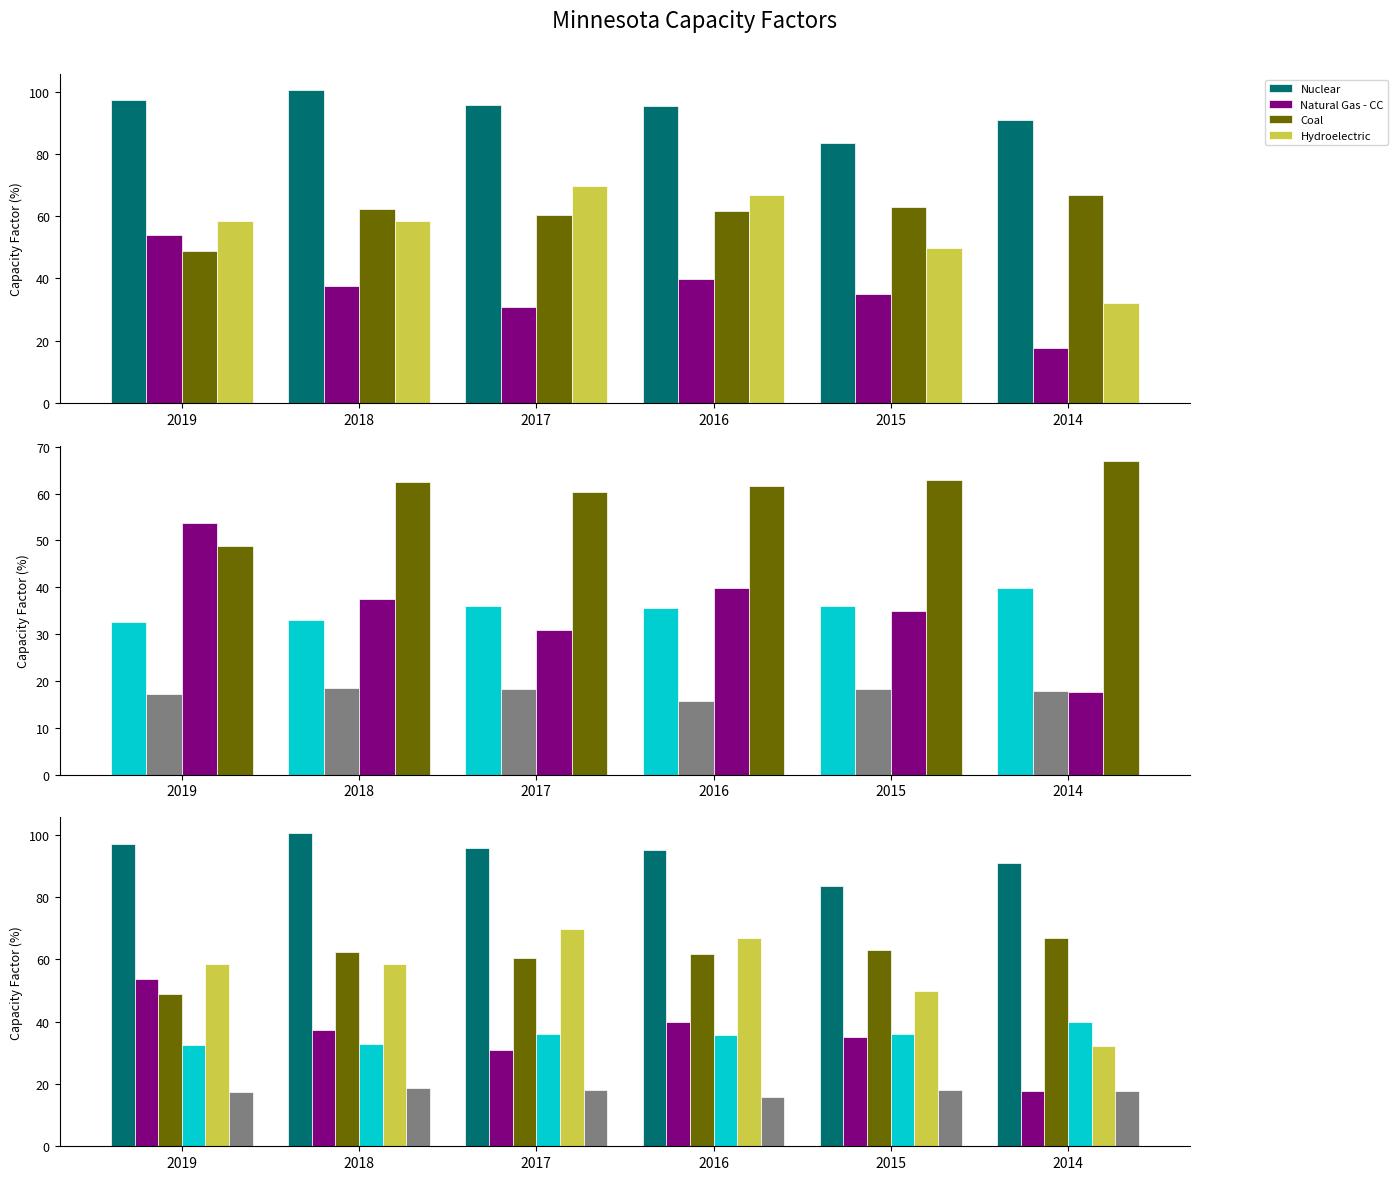

Where is Natural Gas - CC nearest to the value 35?

2015